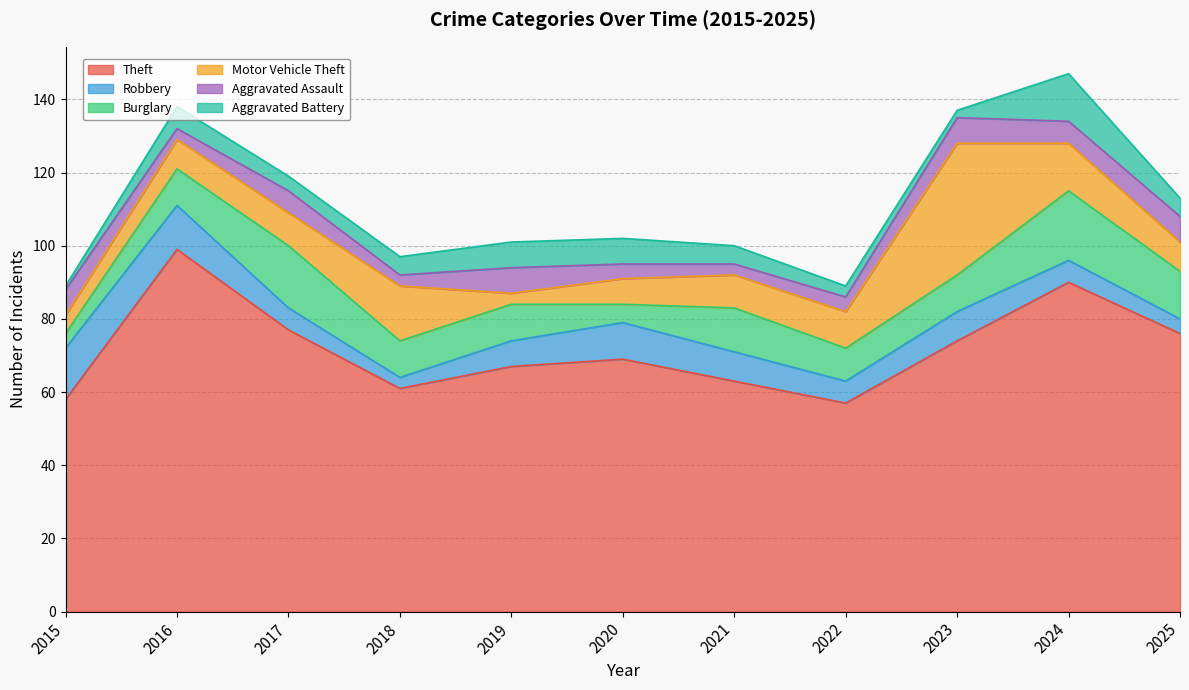

What is the value of the Motor Vehicle Theft point at the 9th from the left?

36